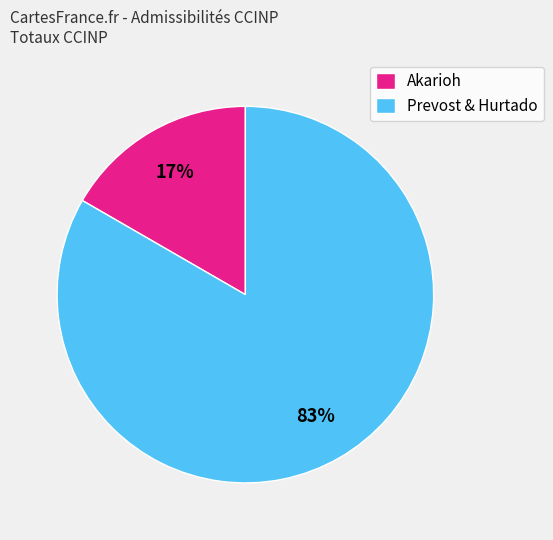

Combined, do Akarioh and Prevost & Hurtado account for over 50%?

Yes